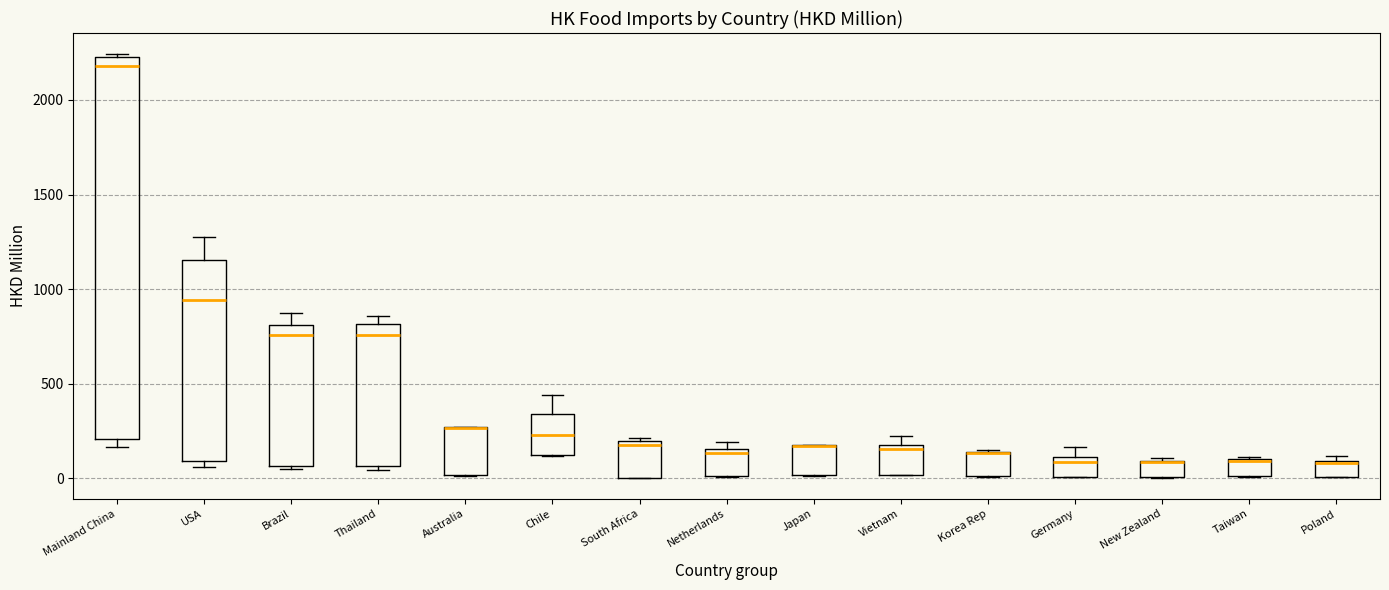

Reading left to right, read every box against the y-axis: the position of its median line, the range the box covers, and the ends of its whiskers. The values are not printed on the chart, so give them approximately, as read against the axis.

Mainland China: median 2200, box 200 to 2250, whiskers 150 to 2250 (just above the box's upper edge)
USA: median 950, box 100 to 1150, whiskers 50 to 1300
Brazil: median 750, box 50 to 800, whiskers 50 (just below the box's lower edge) to 850
Thailand: median 750, box 50 to 800, whiskers 50 (just below the box's lower edge) to 850
Australia: median 250 (drawn on the box's upper edge), box 0 to 250, whiskers 0 to 250
Chile: median 250, box 100 to 350, whiskers 100 to 450
South Africa: median 200 (just below the box's upper edge), box 0 to 200, whiskers 0 to 200 (just above the box's upper edge)
Netherlands: median 150 (just below the box's upper edge), box 0 to 150, whiskers 0 to 200
Japan: median 150 (drawn on the box's upper edge), box 0 to 150, whiskers 0 to 200
Vietnam: median 150, box 0 to 200, whiskers 0 to 250
Korea Rep: median 150 (drawn on the box's upper edge), box 0 to 150, whiskers 0 to 150
Germany: median 100 (just below the box's upper edge), box 0 to 100, whiskers 0 to 150
New Zealand: median 100 (drawn on the box's upper edge), box 0 to 100, whiskers 0 to 100 (just above the box's upper edge)
Taiwan: median 100, box 0 to 100, whiskers 0 to 100
Poland: median 100, box 0 to 100, whiskers 0 to 100 (just above the box's upper edge)